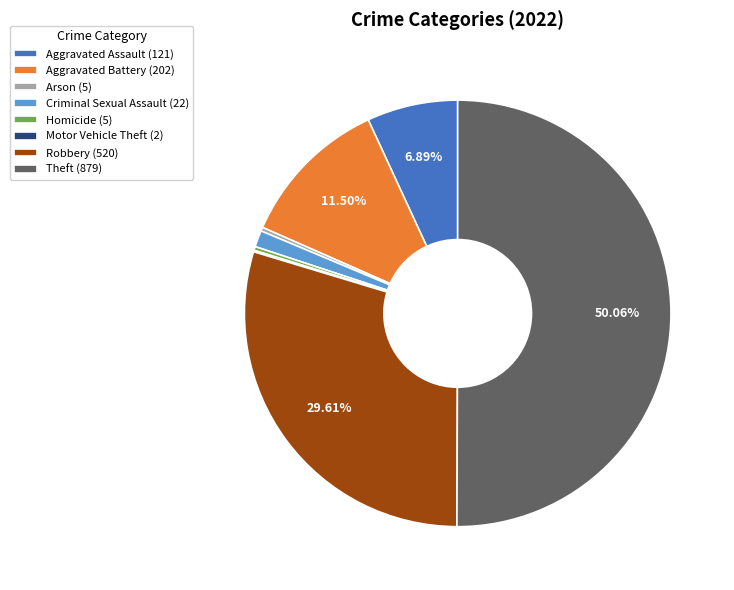

Which slice represents more than half of the pie?

Theft (879)